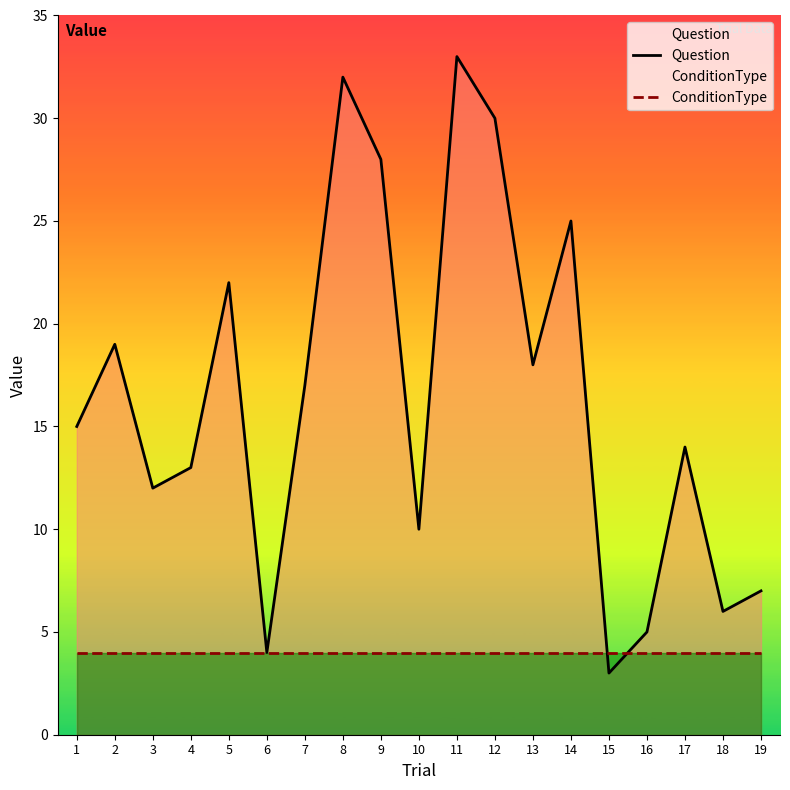

Which label corresponds to the largest value in the chart?

11